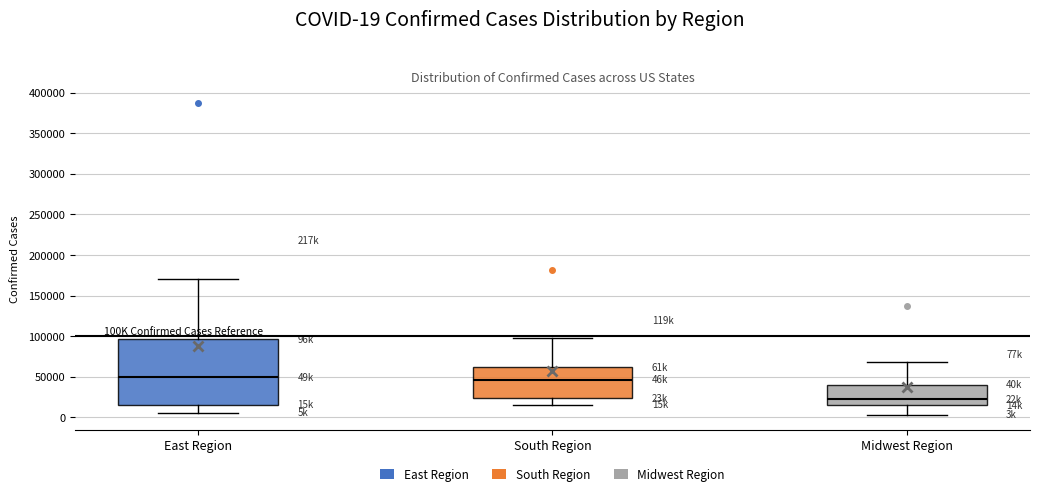

Reading left to right, transcribe this box plot: for each box, give where its median line is, the range the box spans, and where its two whiskers end, as read against the y-axis. The values are not printed on the chart, so give them approximately, as read against the axis.

East Region: median 50000, box 15000 to 95000, whiskers 5000 to 170000
South Region: median 45000, box 25000 to 60000, whiskers 15000 to 95000
Midwest Region: median 20000, box 15000 to 40000, whiskers 5000 to 70000